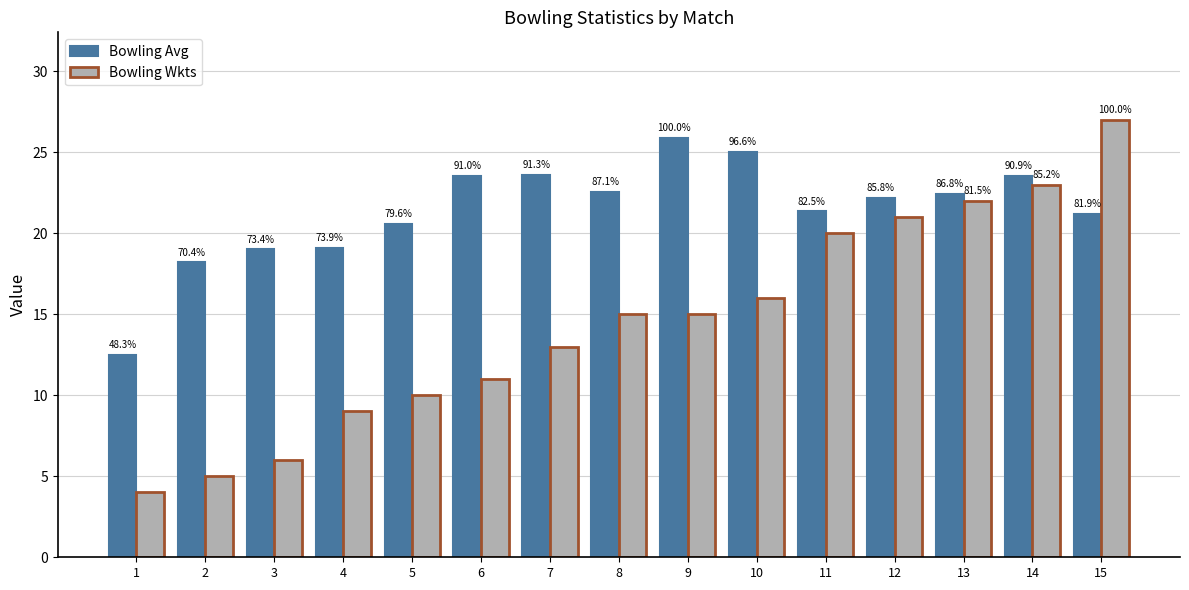

How many bars are there in total?

30